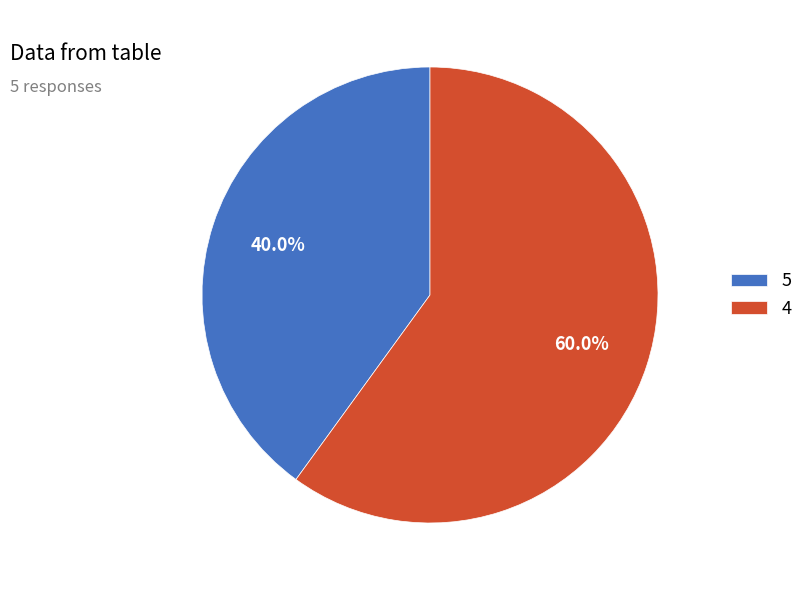

To the nearest percent, what portion does 4 represent?

60%